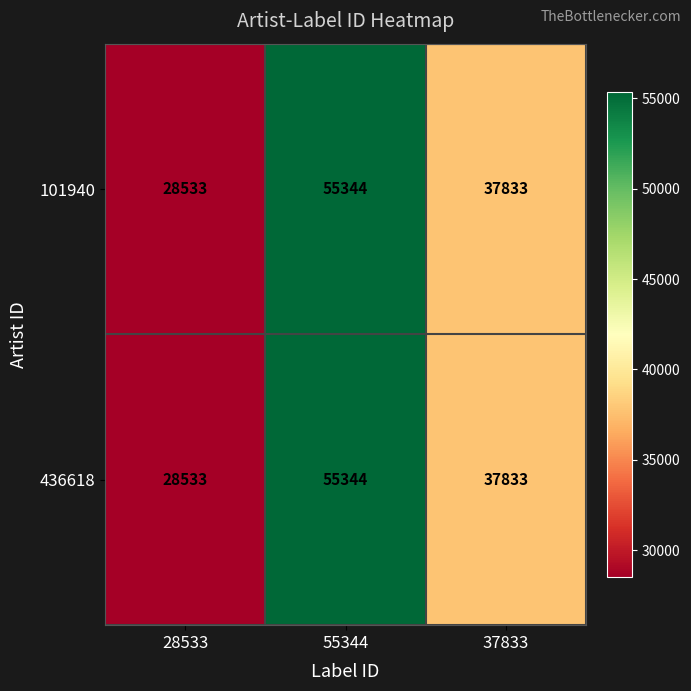

List the labels in order of 101940 value, smallest first.

28533, 37833, 55344